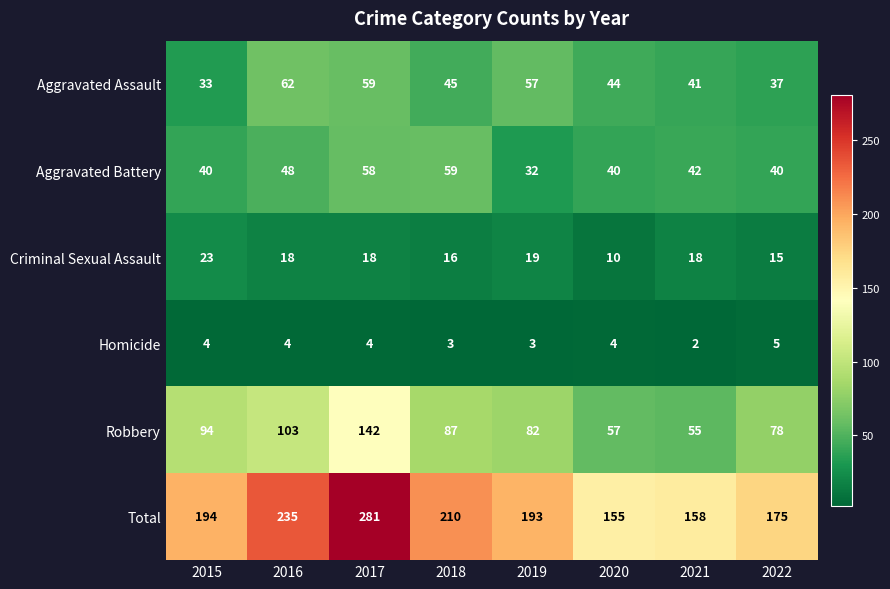

What is the maximum value shown in the chart?

281